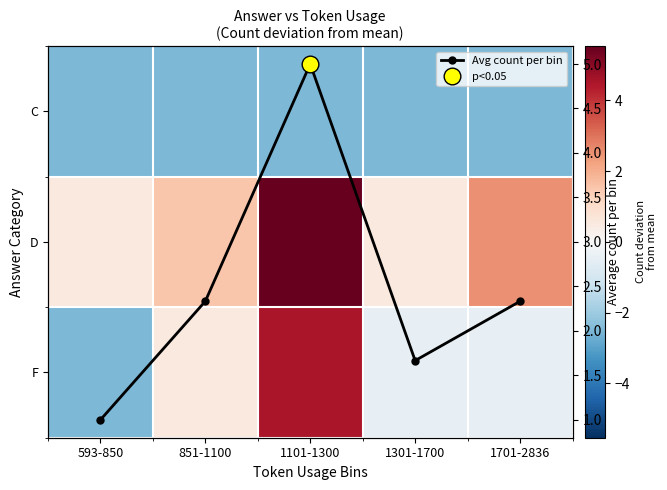

What is the difference between the highest and lowest values at 1101-1300?

8.0